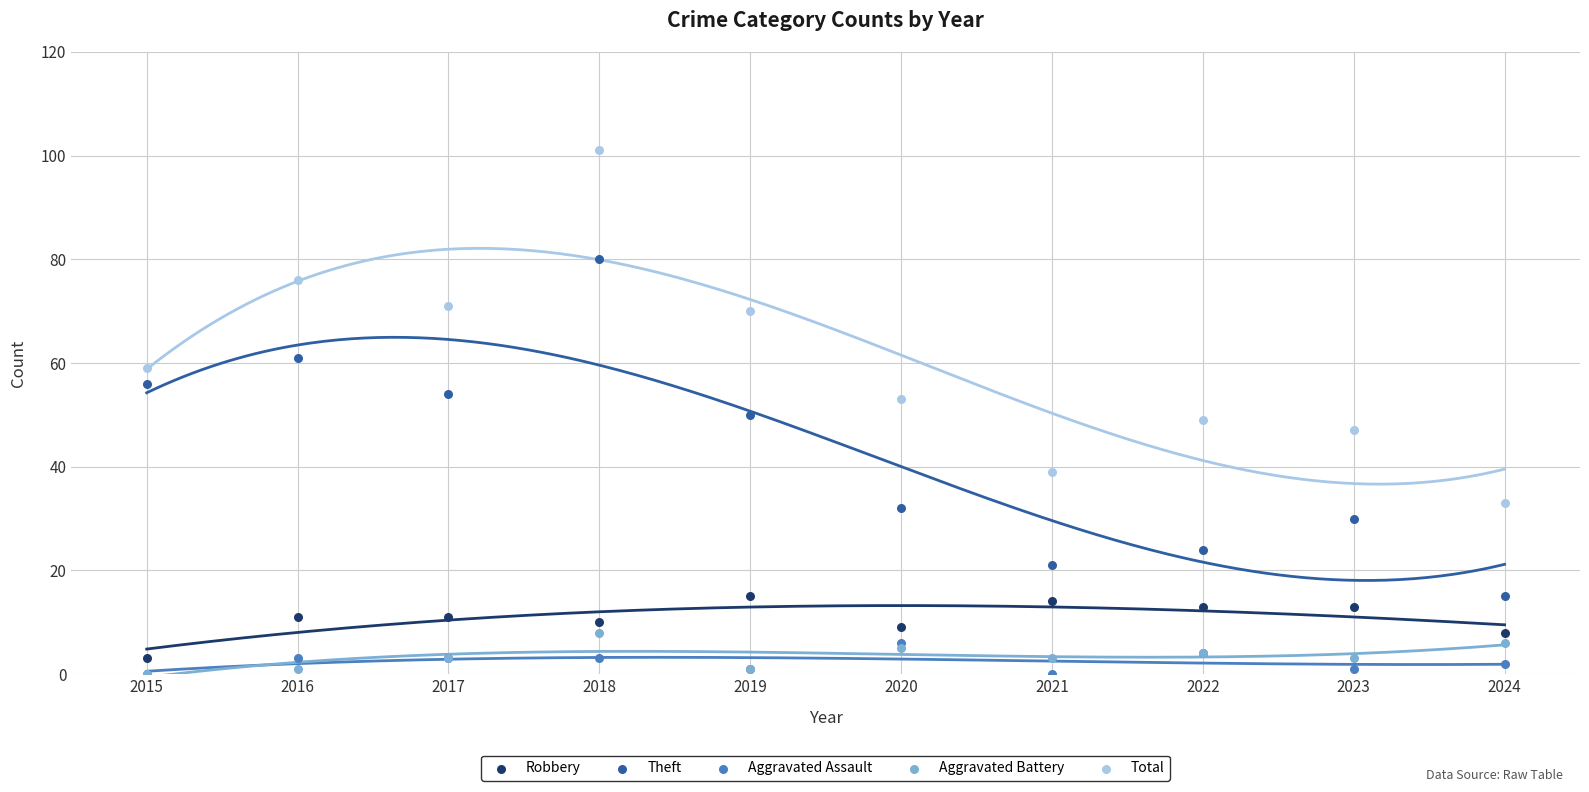

Which series reaches the maximum Y coordinate?

Total